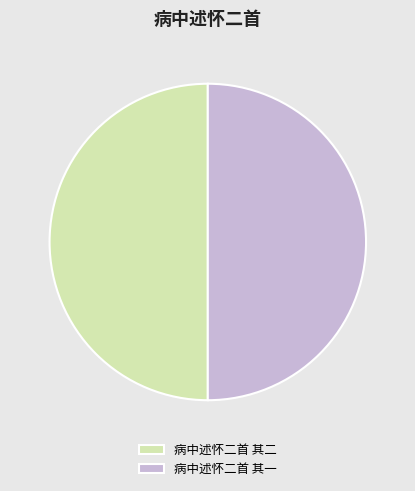

What is the ratio of the value at 病中述怀二首 其一 to the value at 病中述怀二首 其二?

1.0